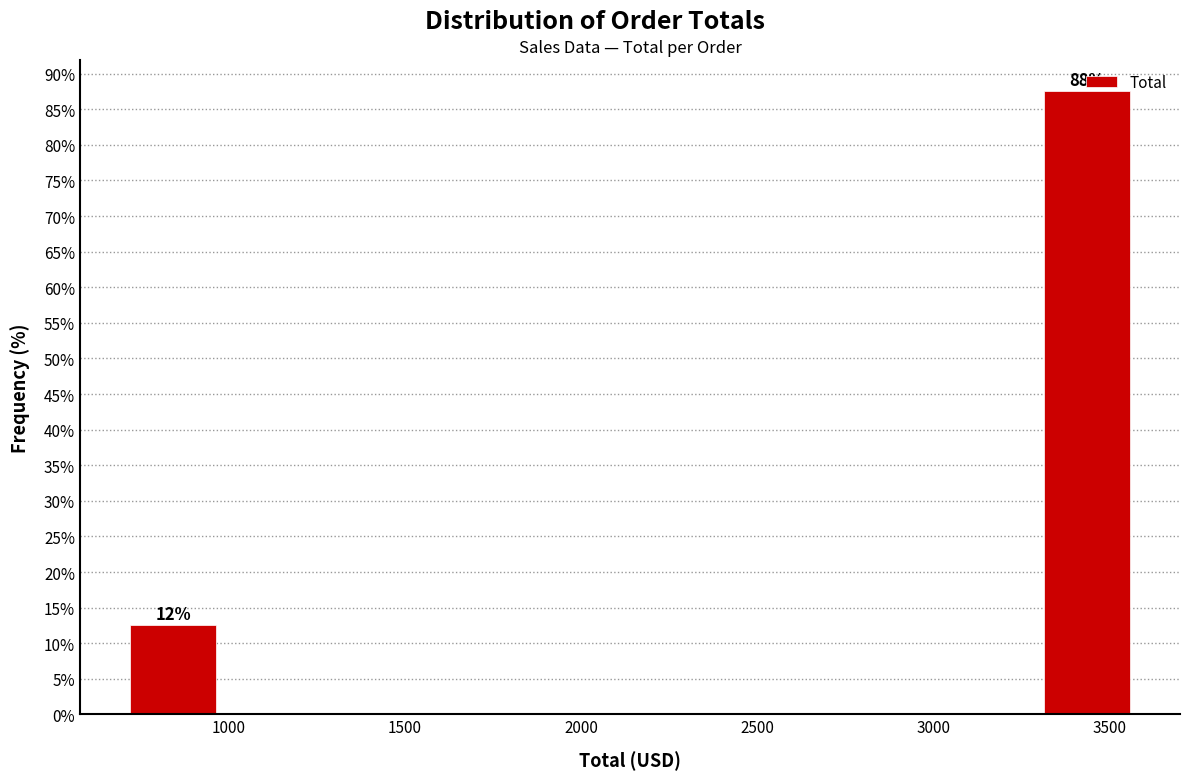

Over which range of the x-axis is the bar tallest?

3300 to 3600